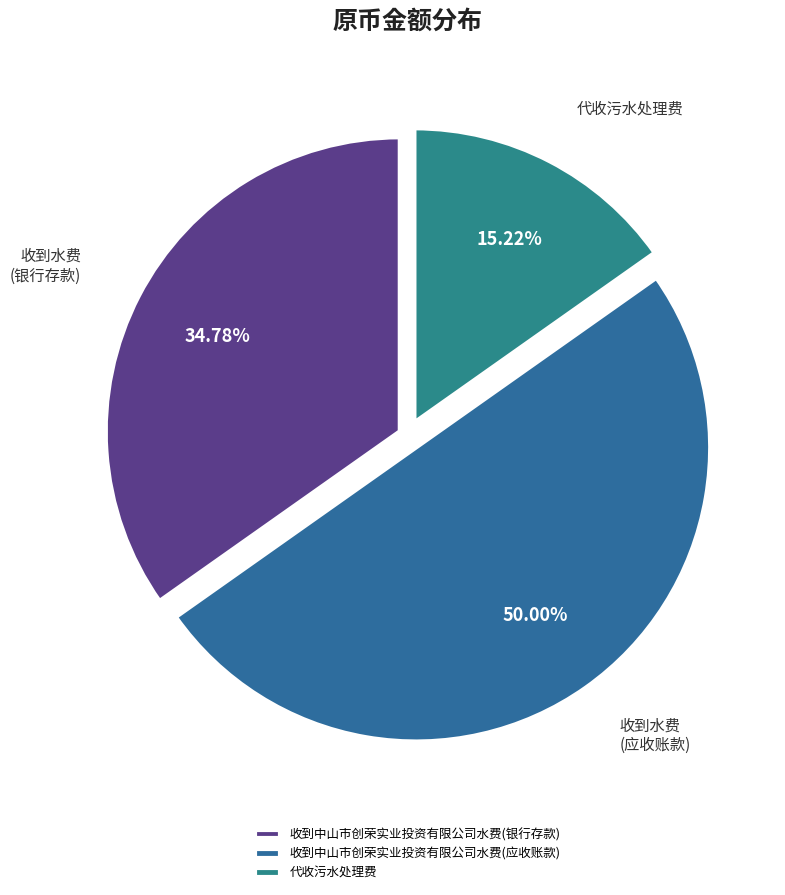

True or false: 收到中山市创荣实业投资有限公司水费(银行存款) accounts for 35% of the total.

True